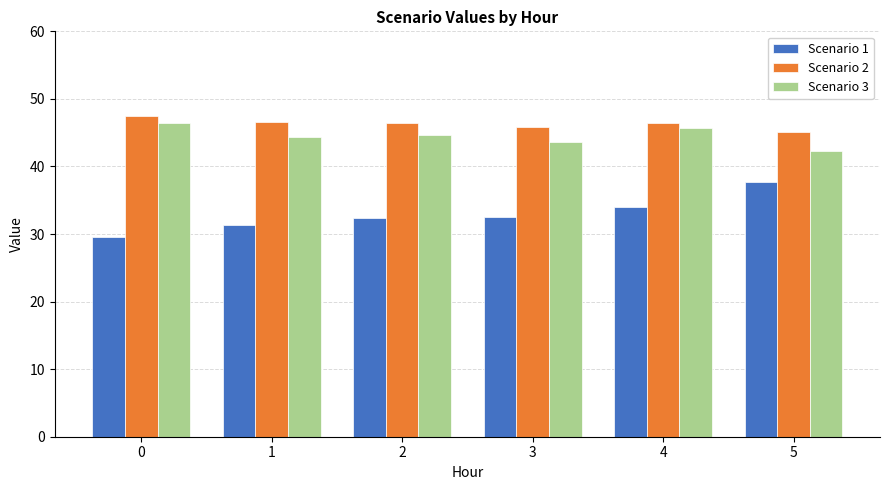

What is the total value across all series at 1?

122.3